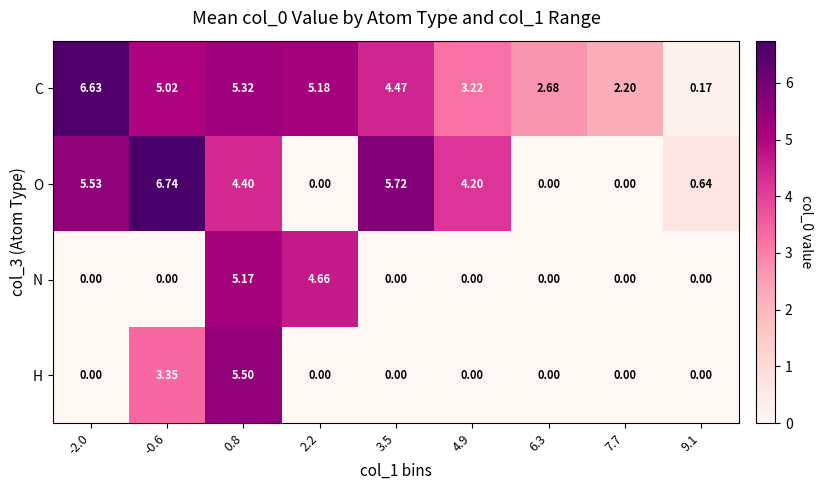

Which series has the largest total across all categories?

C